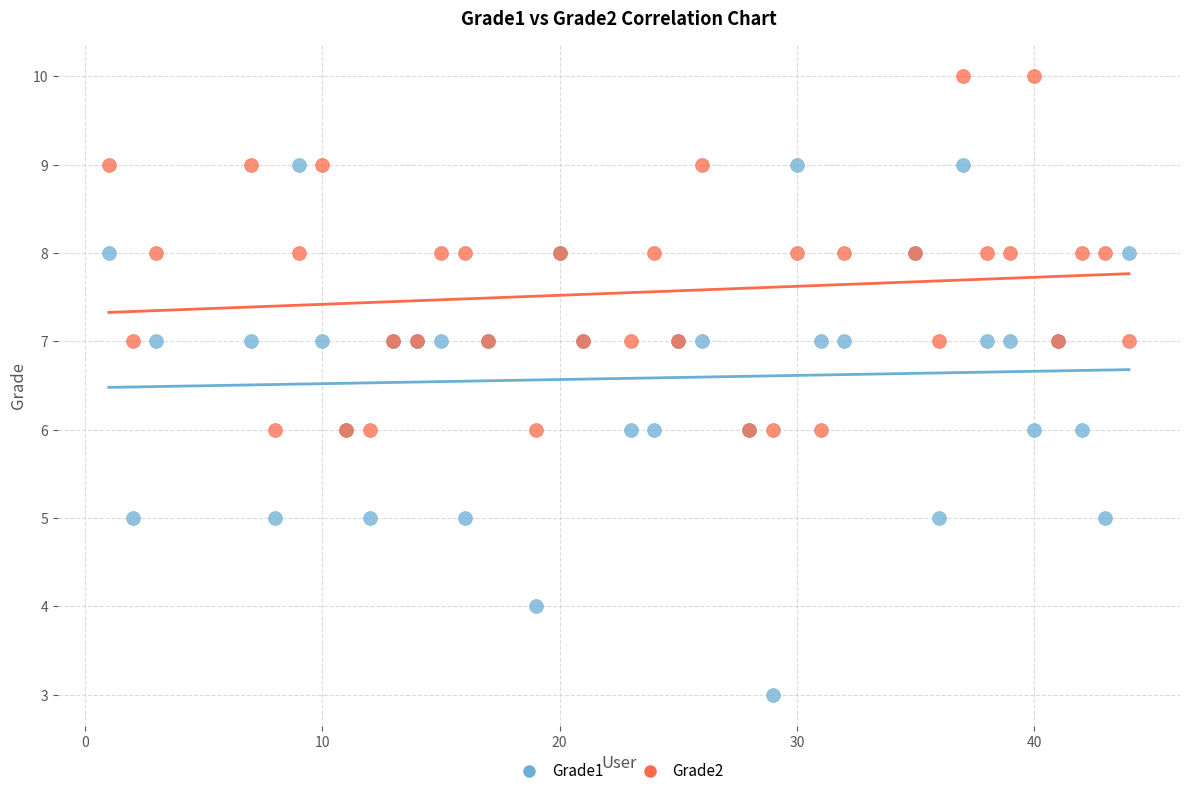

What is the X range (max minus min) for the scatter plot?

43